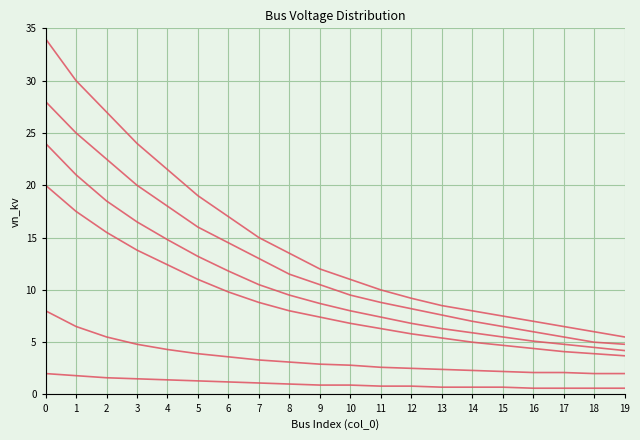

How many lines are shown in the chart?

6